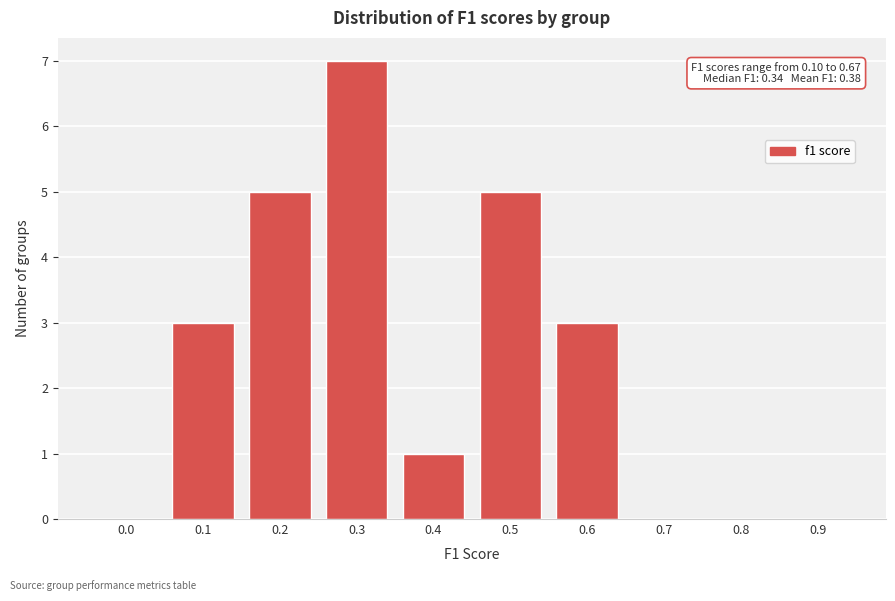

Reading left to right, what are all the values shown in this chart?

0.0=0	0.1=3	0.2=5	0.3=7	0.4=1	0.5=5	0.6=3	0.7=0	0.8=0	0.9=0